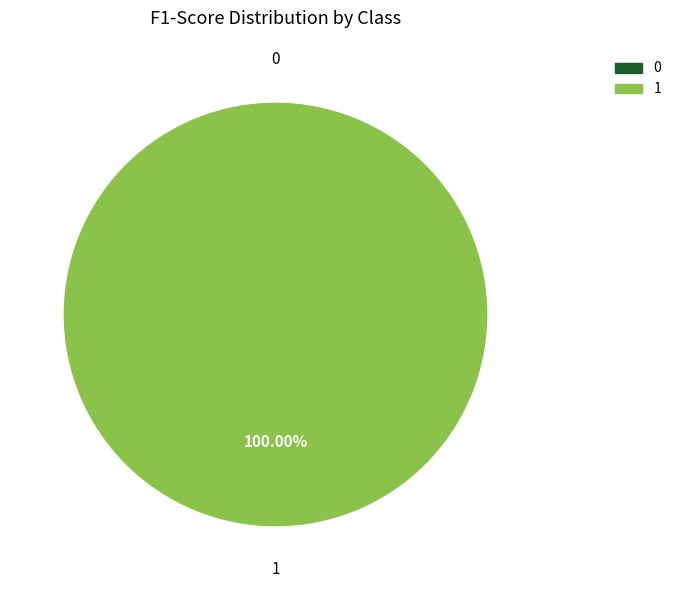

To the nearest percent, what is the difference between the largest and smallest slice percentages?

100%